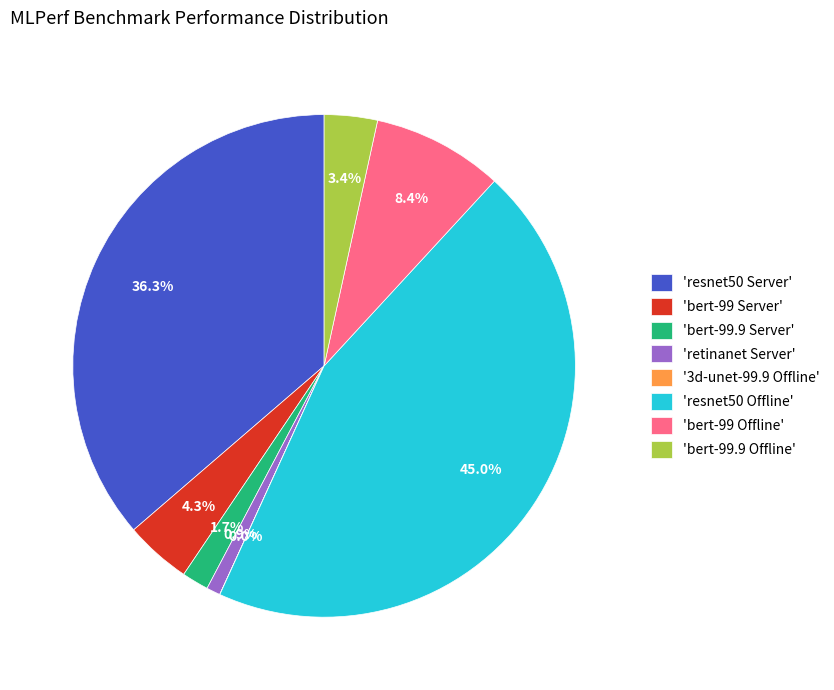

How much of the chart is everything except 'bert-99 Offline'?

91.6%